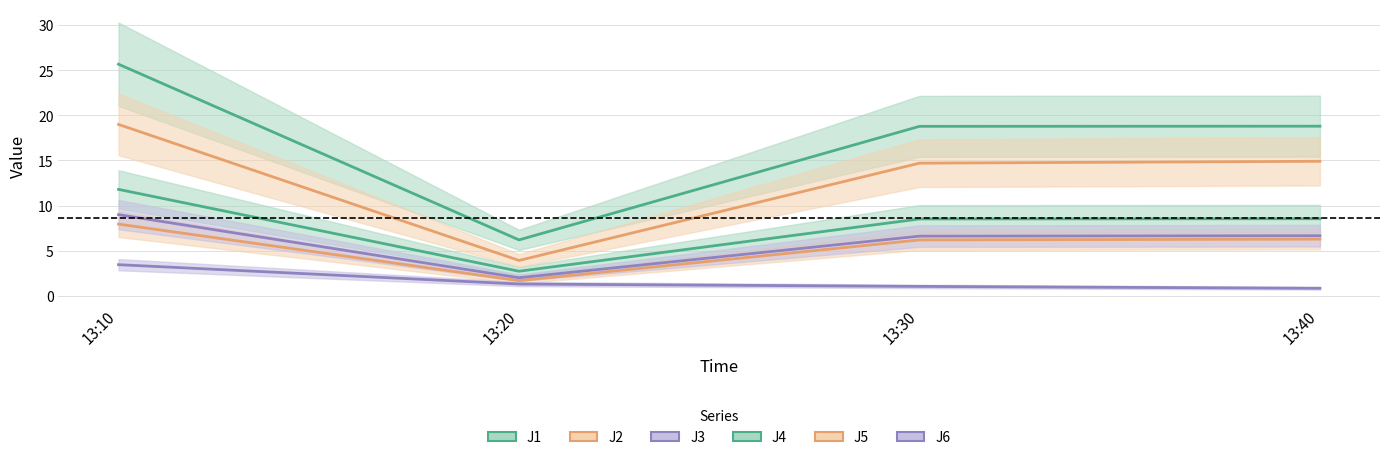

The value of J4 at 13:10 is 25.7. True or false?

True